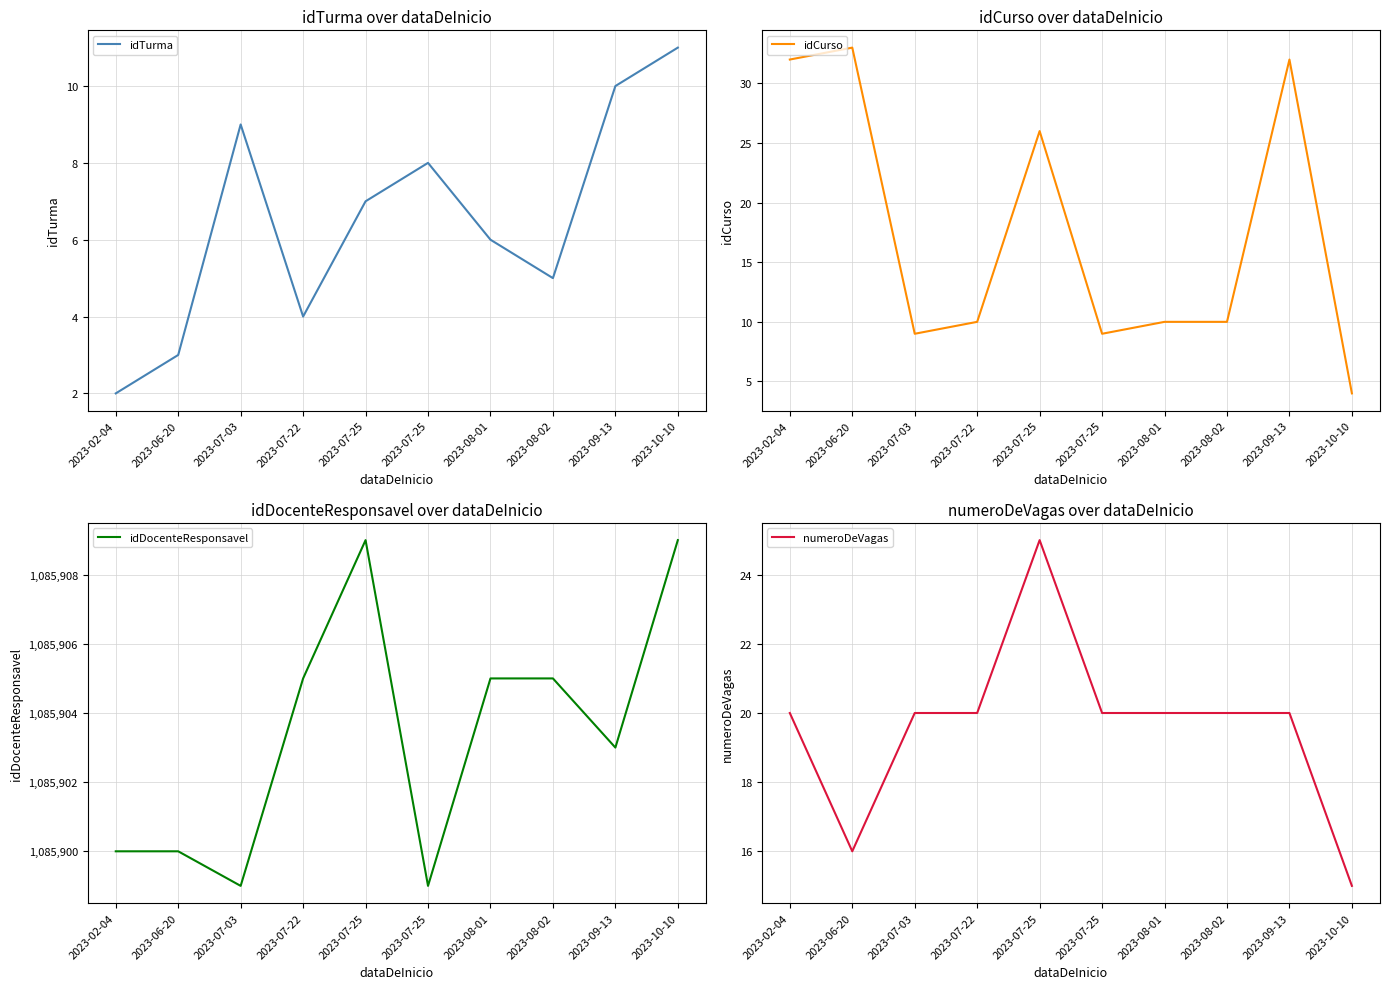

What are all the series names shown in the legend?

idTurma, idCurso, idDocenteResponsavel, numeroDeVagas